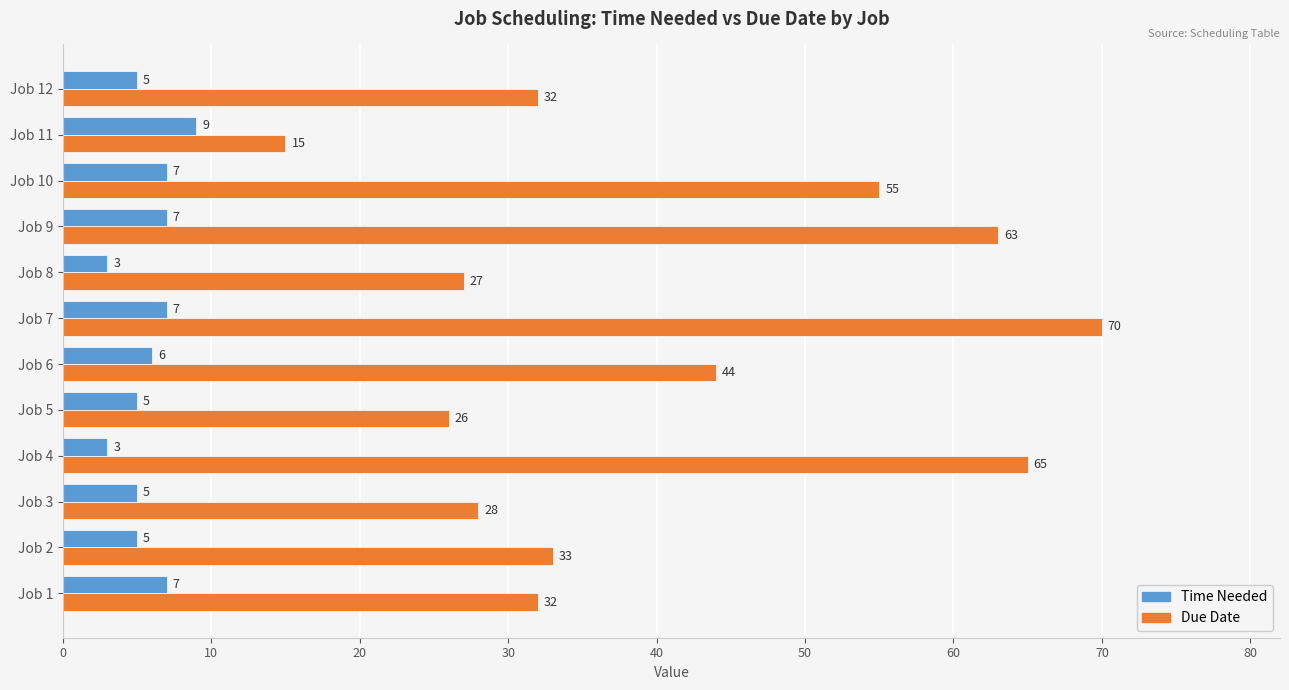

Is the value of Time Needed at Job 3 greater than the value of Due Date at Job 12?

No